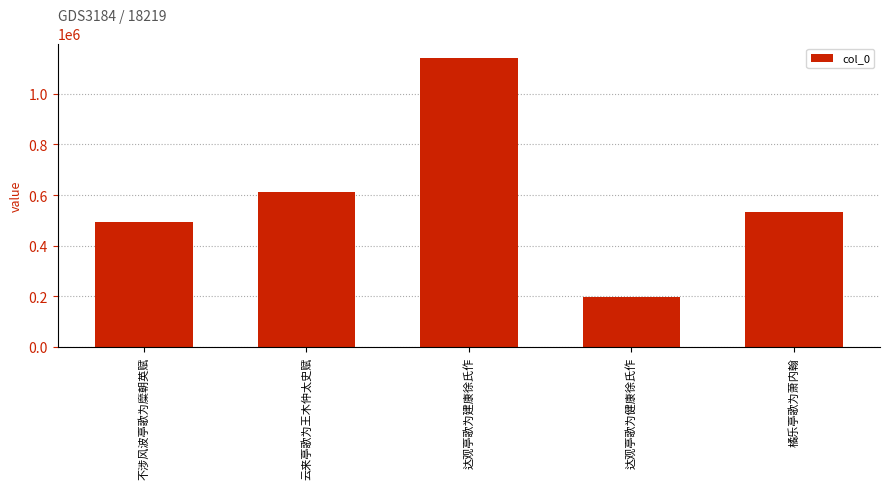

What is the sum of the values at 不涉风波亭歌为糜朝英赋 and 云来亭歌为王木仲太史赋?

1102707